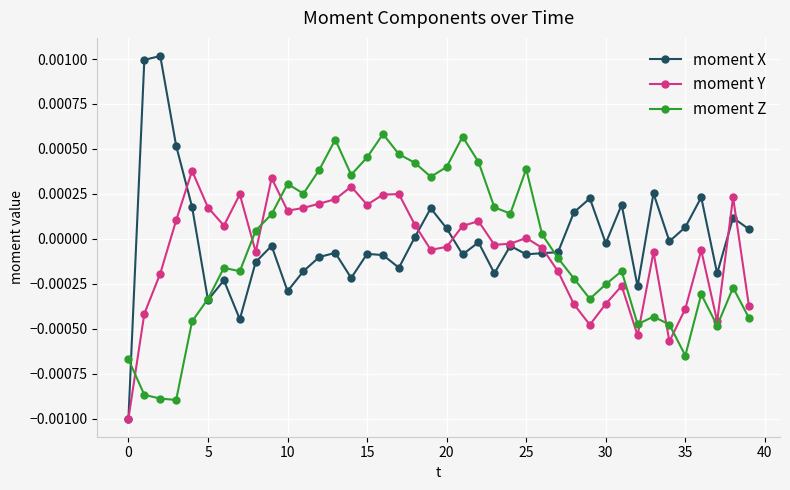

List the series in order of their peak value, highest first.

moment X, moment Z, moment Y